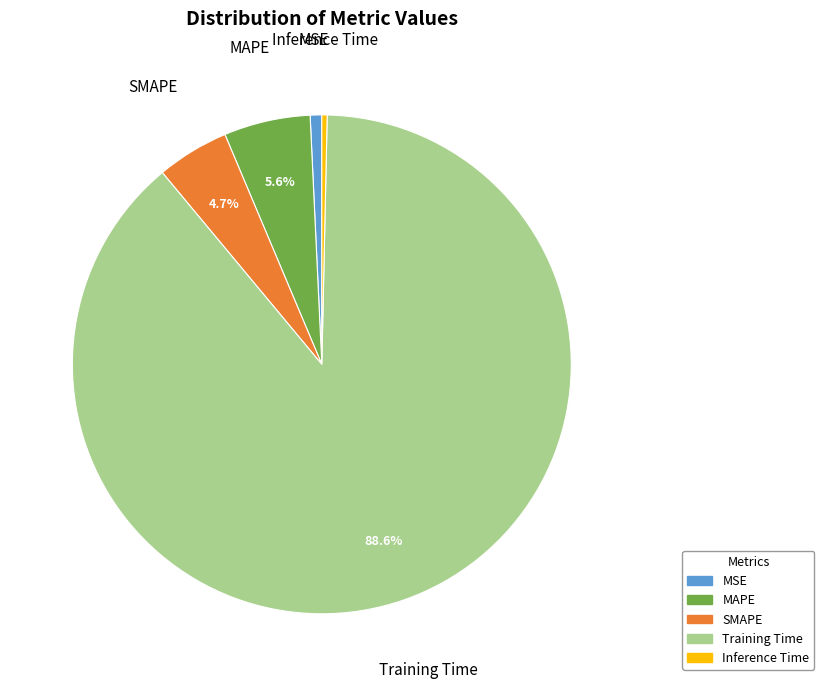

Count the number of slices in the pie.

5